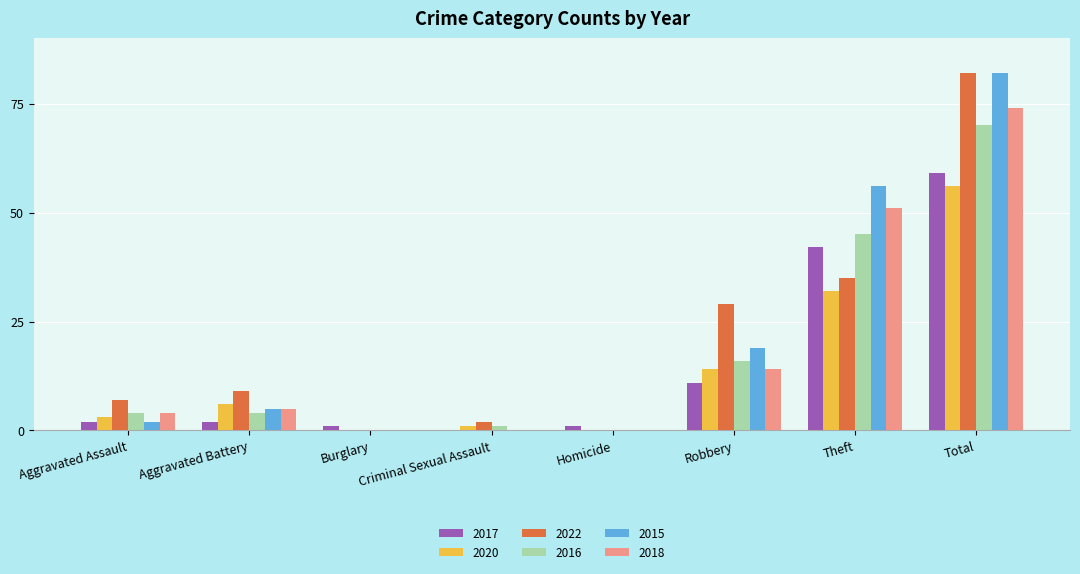

Reading left to right, list all the values displayed in this chart.

2017: 2	2	1	0	1	11	42	59
2020: 3	6	0	1	0	14	32	56
2022: 7	9	0	2	0	29	35	82
2016: 4	4	0	1	0	16	45	70
2015: 2	5	0	0	0	19	56	82
2018: 4	5	0	0	0	14	51	74